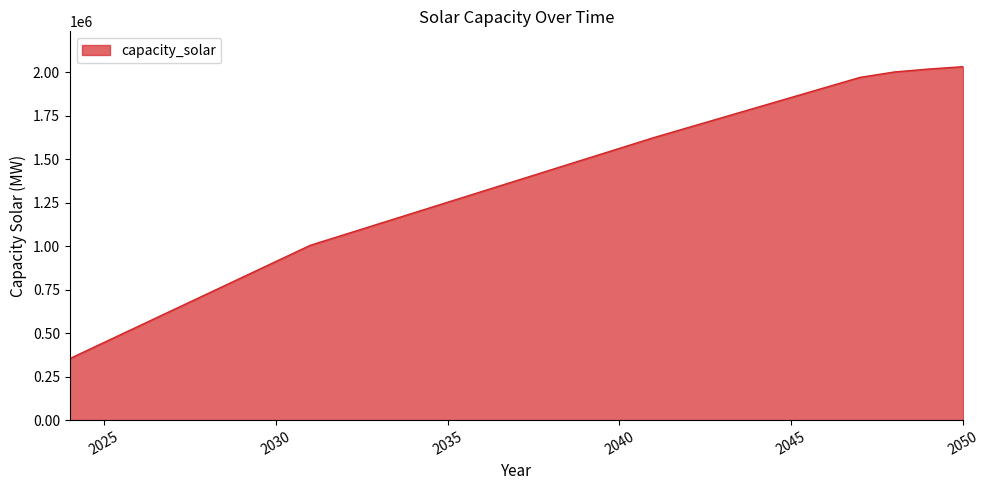

Reading left to right, transcribe all the data shown in this chart.

353020.0	446040.0	539060.0	632080.0	725100.0	818120.0	911140.0	1004160.0	1066071.5	1127983.0	1189894.5	1251806.0	1313717.5	1375629.0	1437540.5	1499452.0	1561363.5	1623275.0	1680930.2	1738585.4	1796240.6	1853895.8	1911551.0	1969206.2	2000180.9	2017079.4	2030598.2